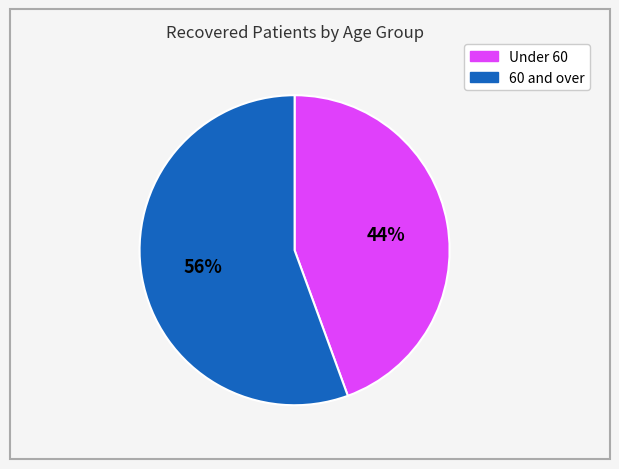

Does any single category account for the majority?

Yes